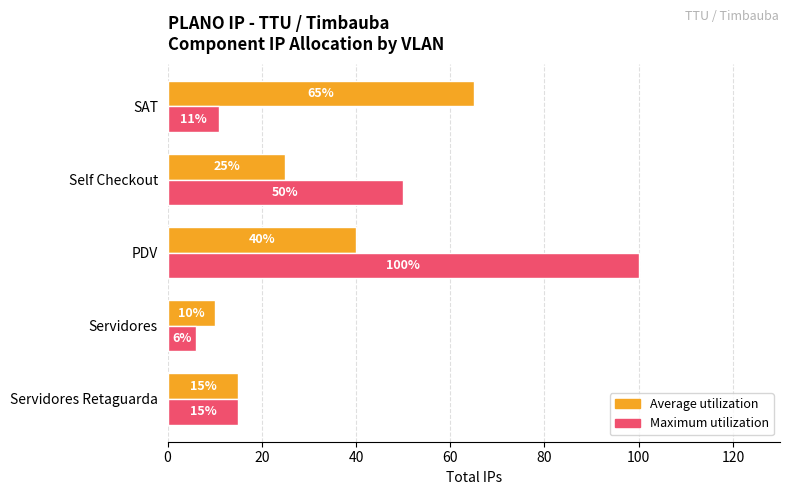

List the series in order of their overall mean, lowest first.

Average utilization, Maximum utilization